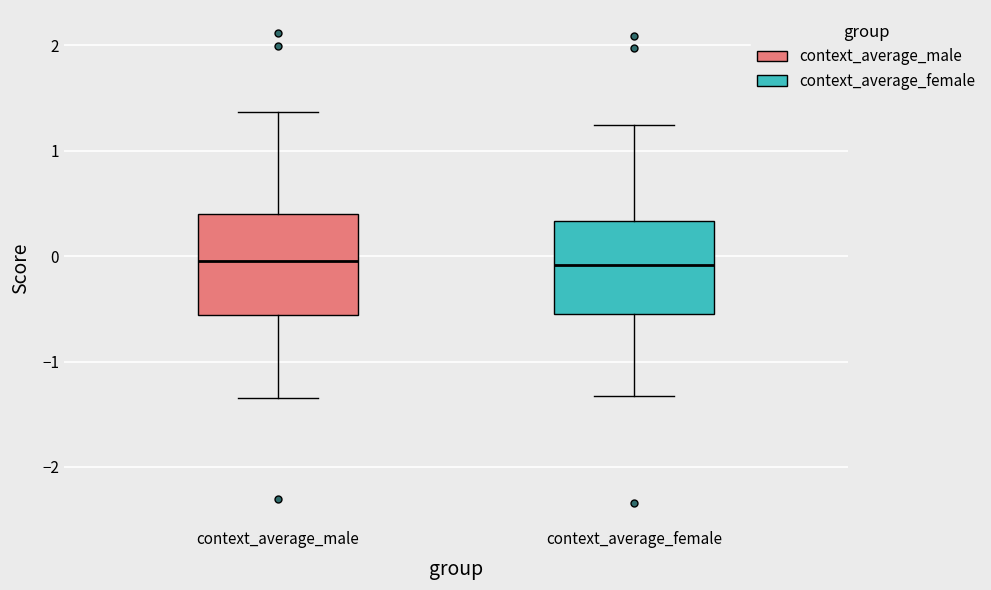

Where does the lower whisker of the box for context_average_male end on the y-axis? The values are not printed on the chart, so give them approximately, as read against the axis.

-1.4